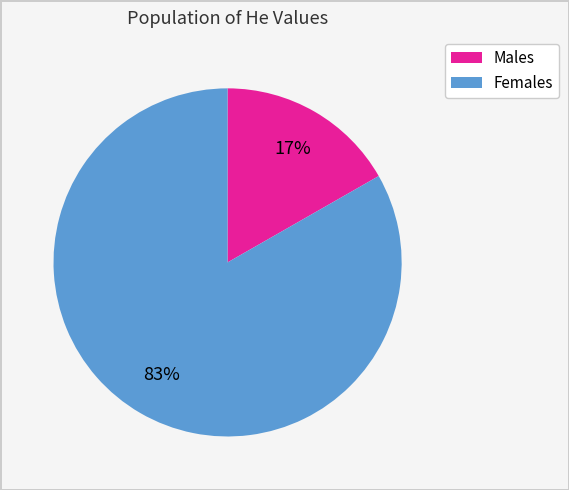

To the nearest percent, what is the average slice percentage?

50%